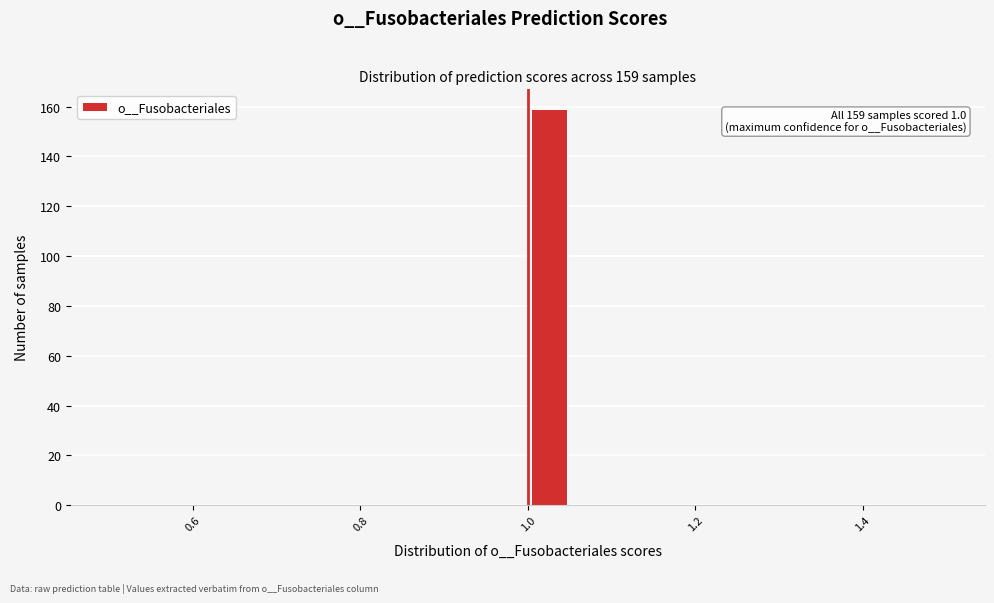

Read against the x-axis, roughly where is the centre of the tallest bar?

1.02